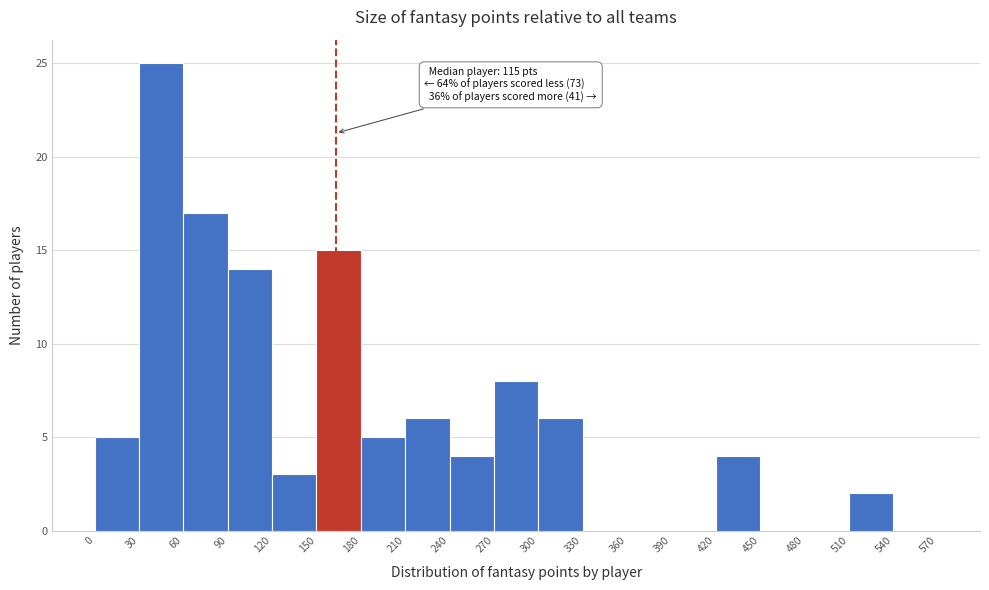

Which range on the x-axis has the tallest bar?

30 to 60